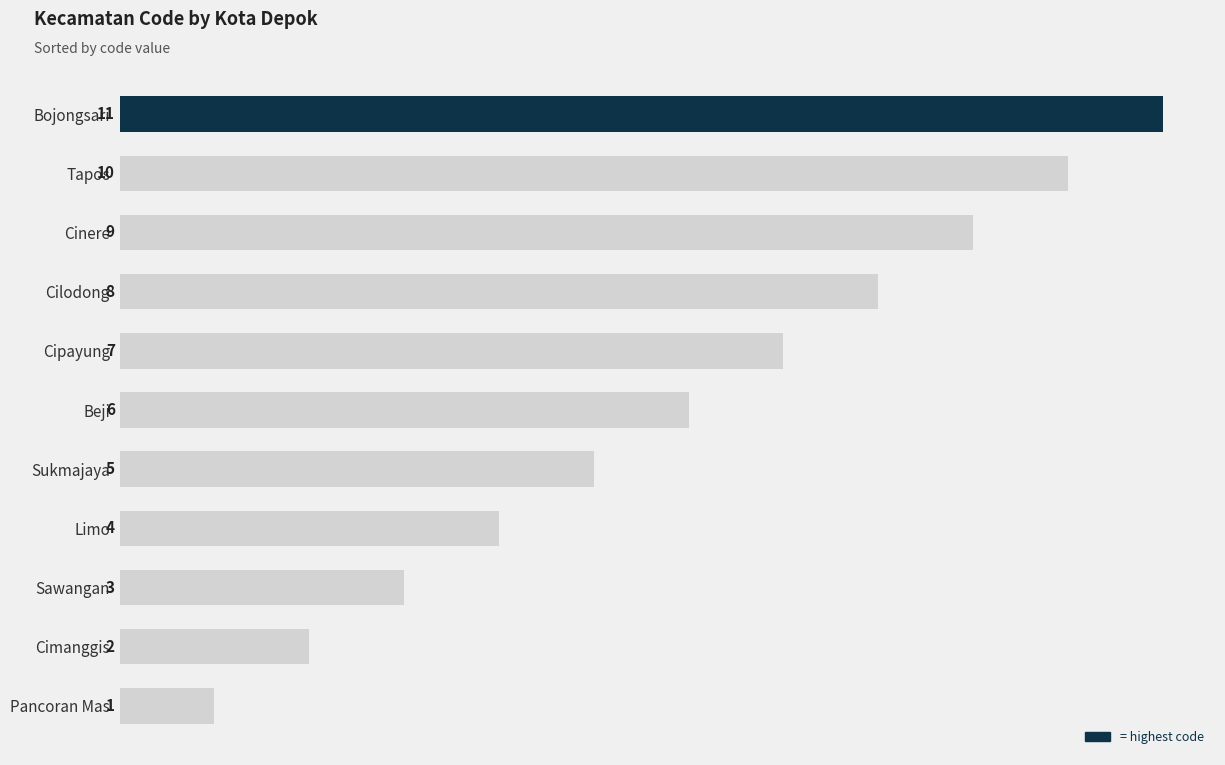

The value at Sawangan is 3. True or false?

True